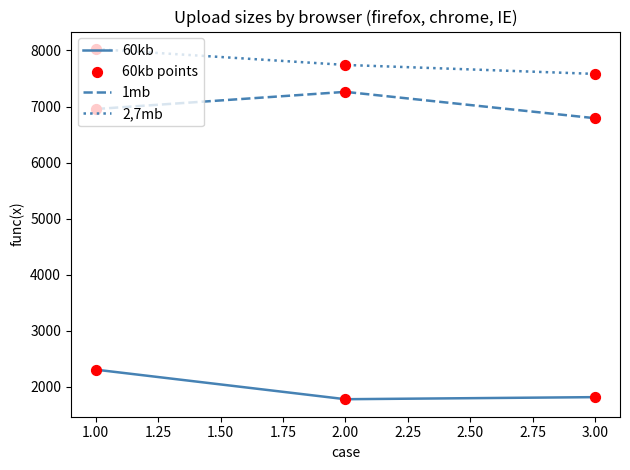

Which series has the largest total across all categories?

2,7mb